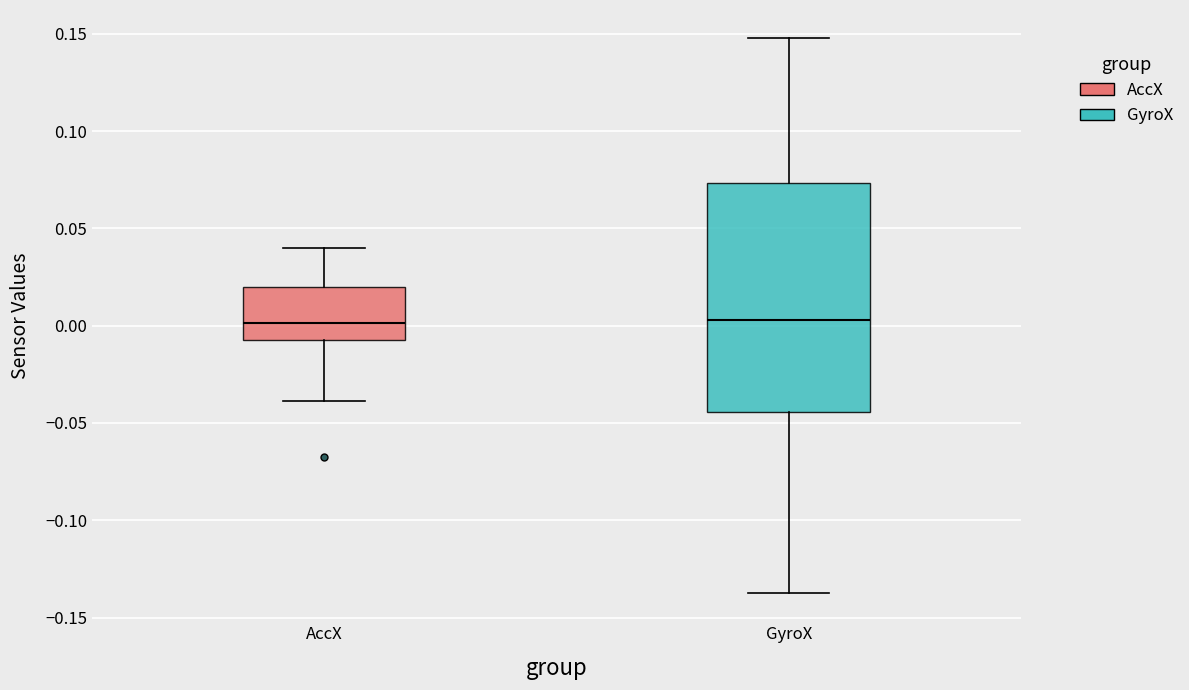

Reading left to right, read every box against the y-axis: the position of its median line, the range the box covers, and the ends of its whiskers. The values are not printed on the chart, so give them approximately, as read against the axis.

AccX: median 0.000, box -0.005 to 0.020, whiskers -0.040 to 0.040
GyroX: median 0.005, box -0.045 to 0.075, whiskers -0.140 to 0.150